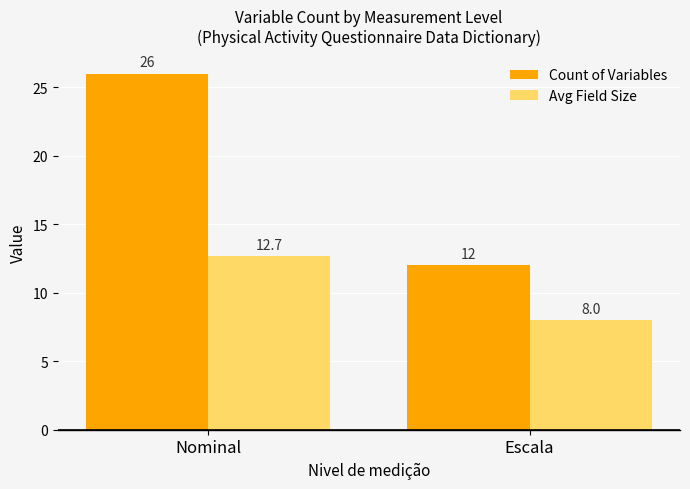

Reading right to left, extract all data points from this chart.

Count of Variables: Escala=12.0	Nominal=26.0
Avg Field Size: Escala=8.0	Nominal=12.7